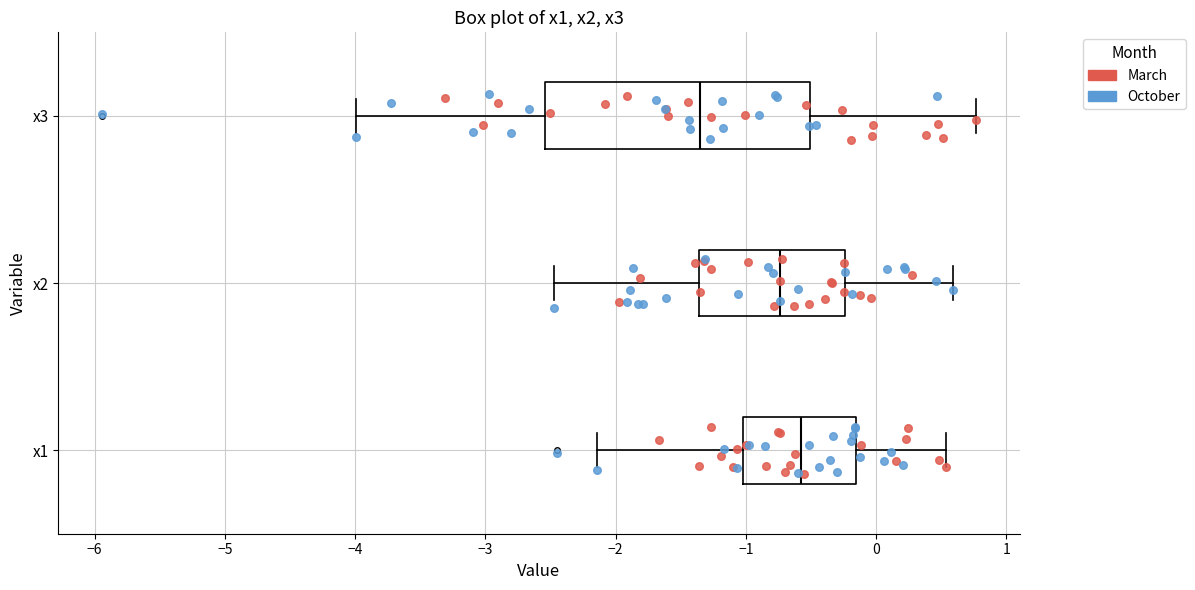

Which box has the furthest to the left median line?

x3